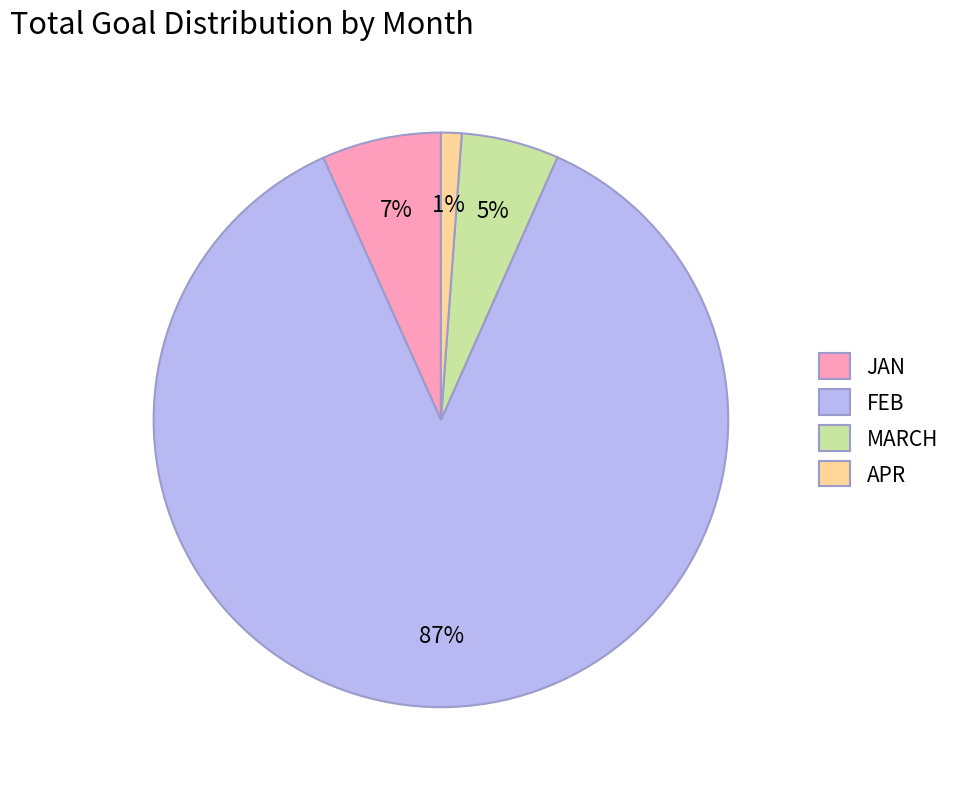

What is the largest slice in the pie chart?

FEB